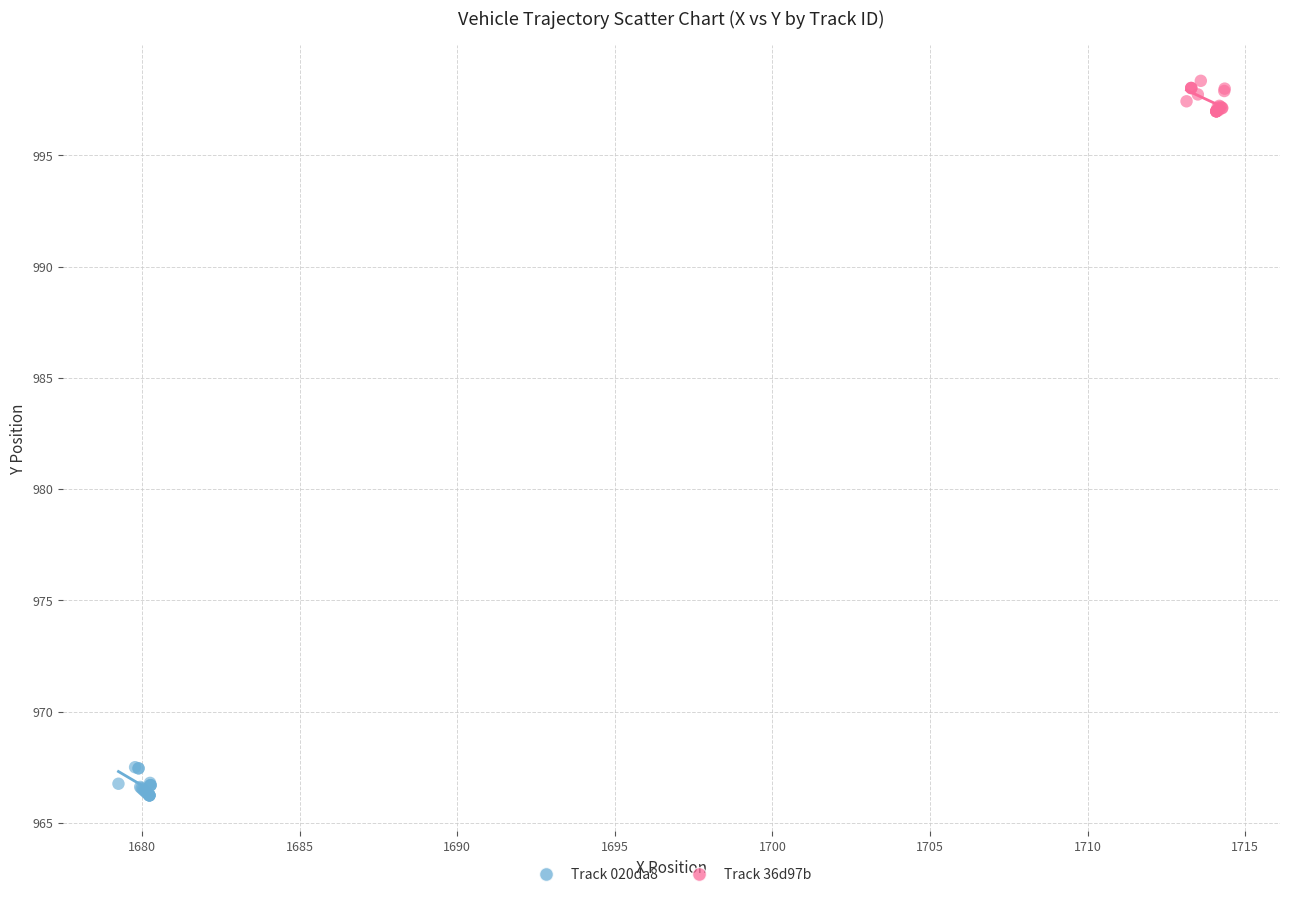

Which series contains the lowest Y value?

Track 020da8